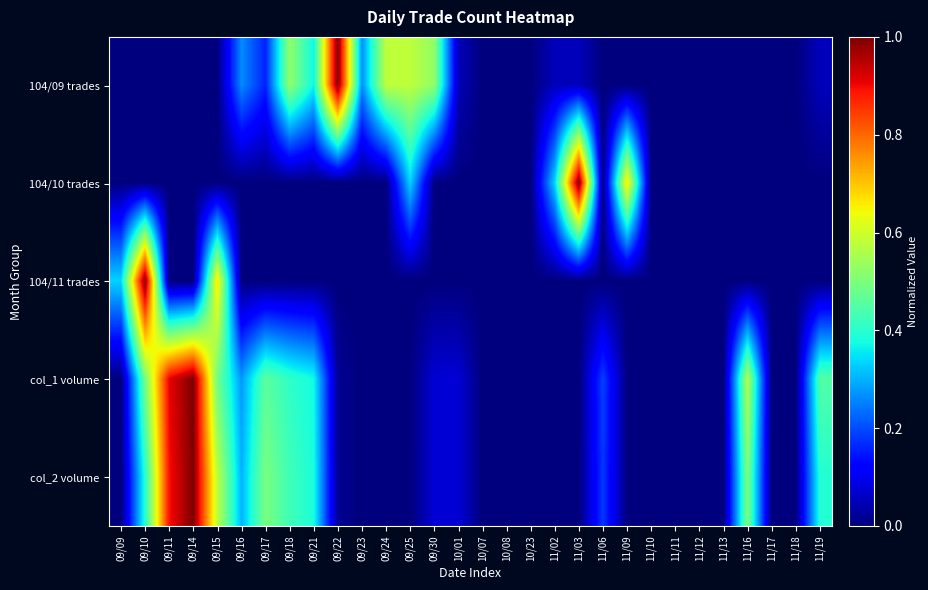

Rank the series at 11/06 from lowest to highest value.

104/09 trades, 104/10 trades, 104/11 trades, col_2 volume, col_1 volume